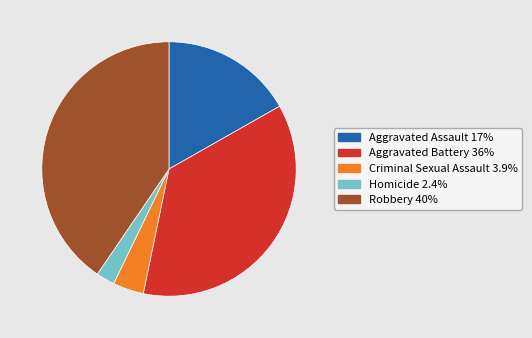

Is the sum of Robbery and Aggravated Battery greater than half?

Yes